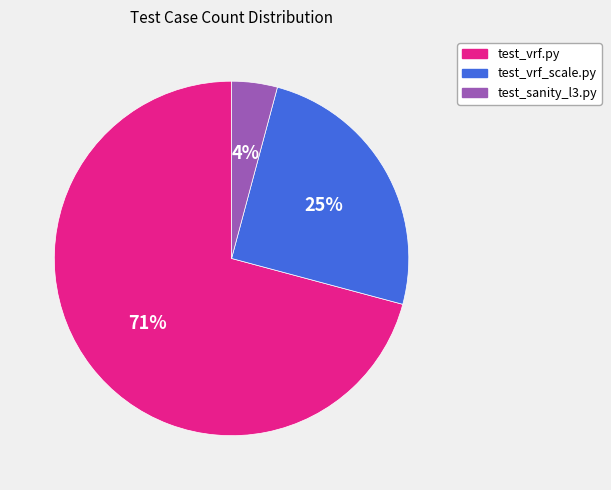

Which slice is the largest?

test_vrf.py